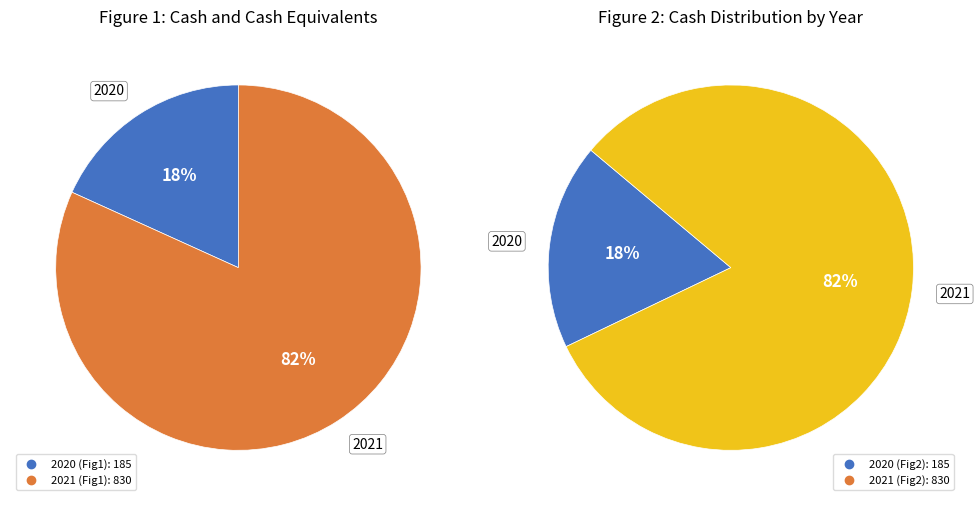

Rank the categories by value from highest to lowest.

2021, 2020